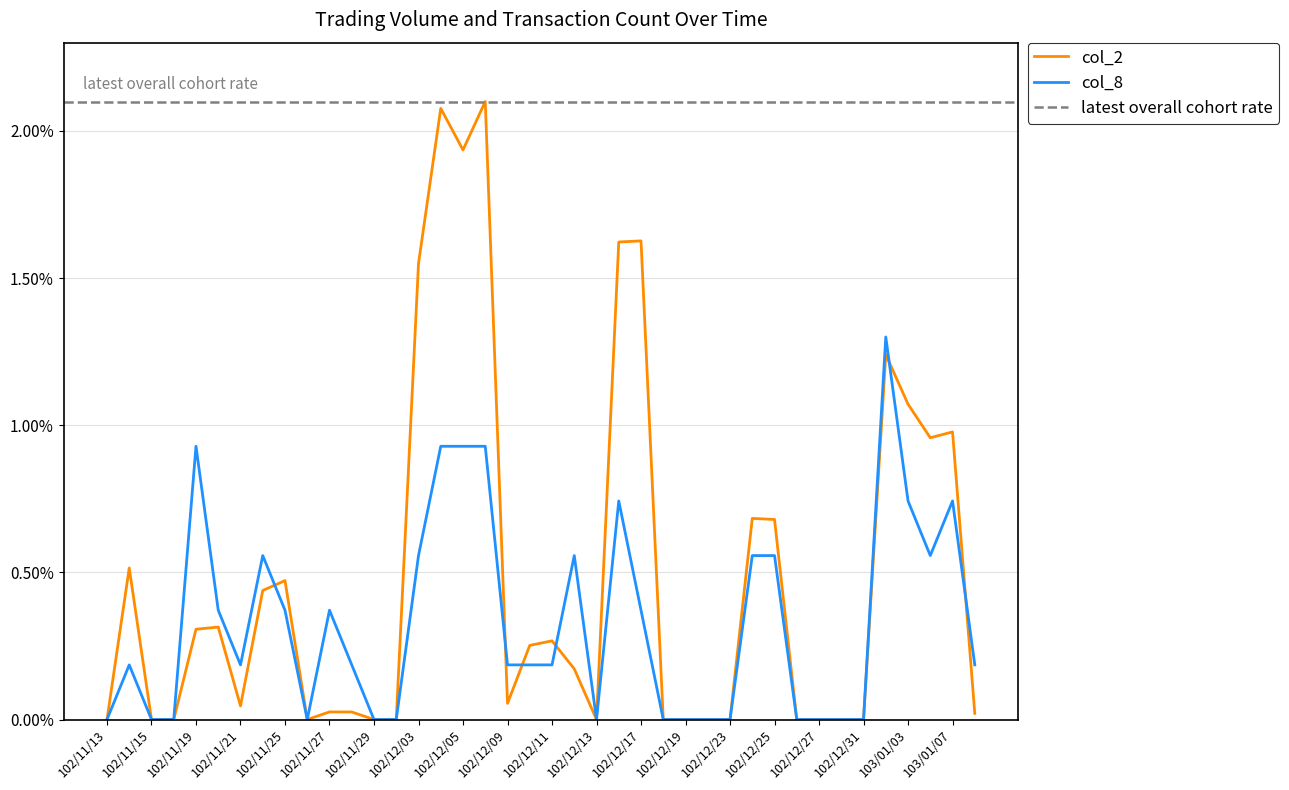

Count the number of data series in this chart.

2